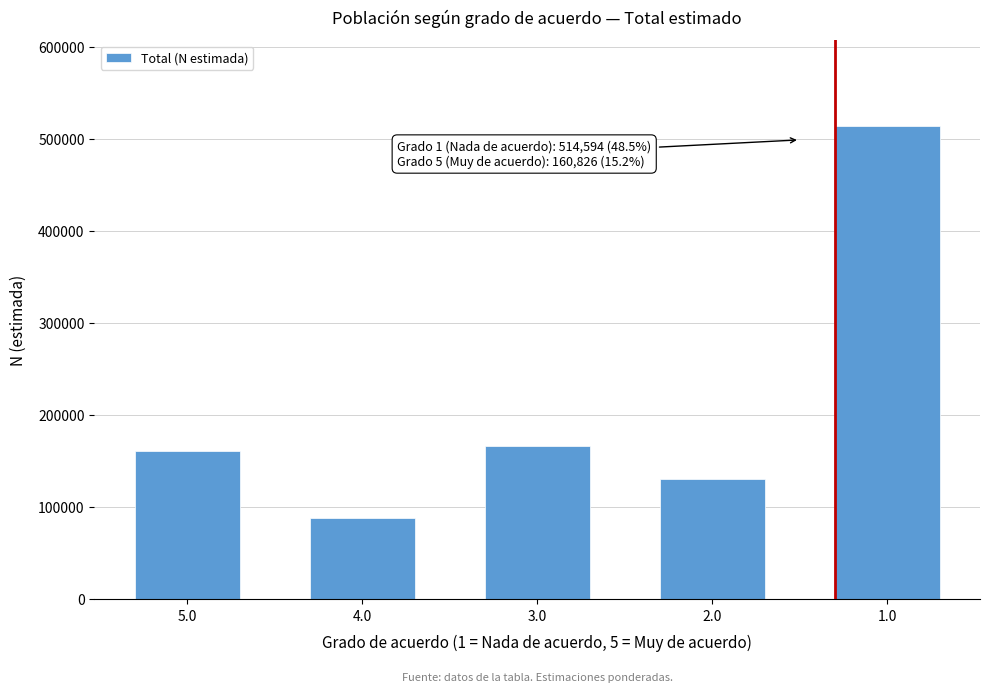

Reading left to right, list all the values displayed in this chart.

160826	88125	166096	130723	514594